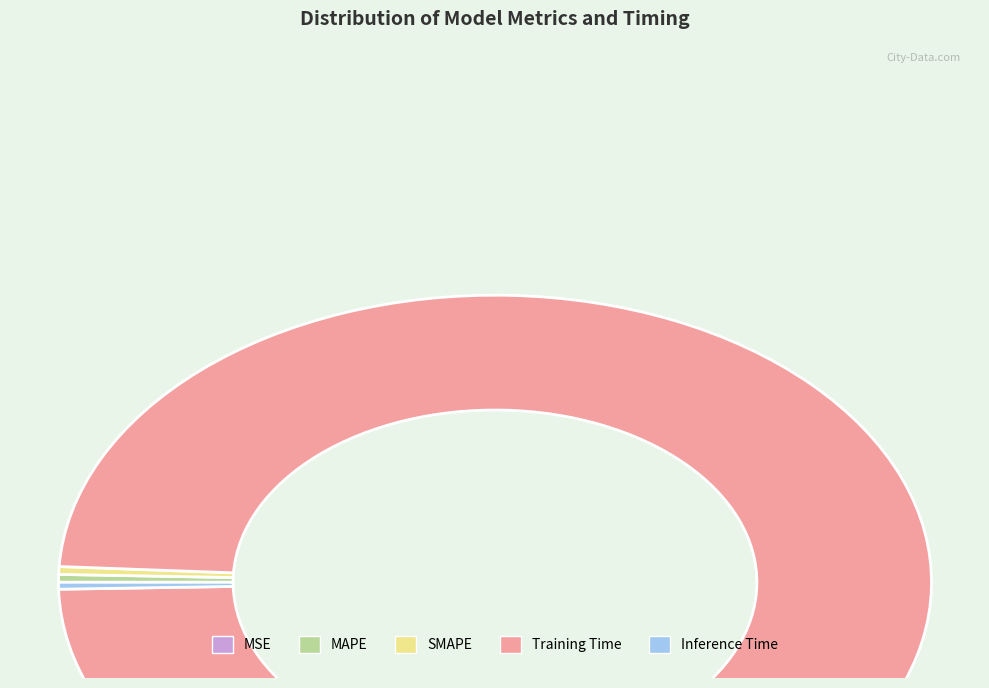

Which slice is the largest?

Training Time